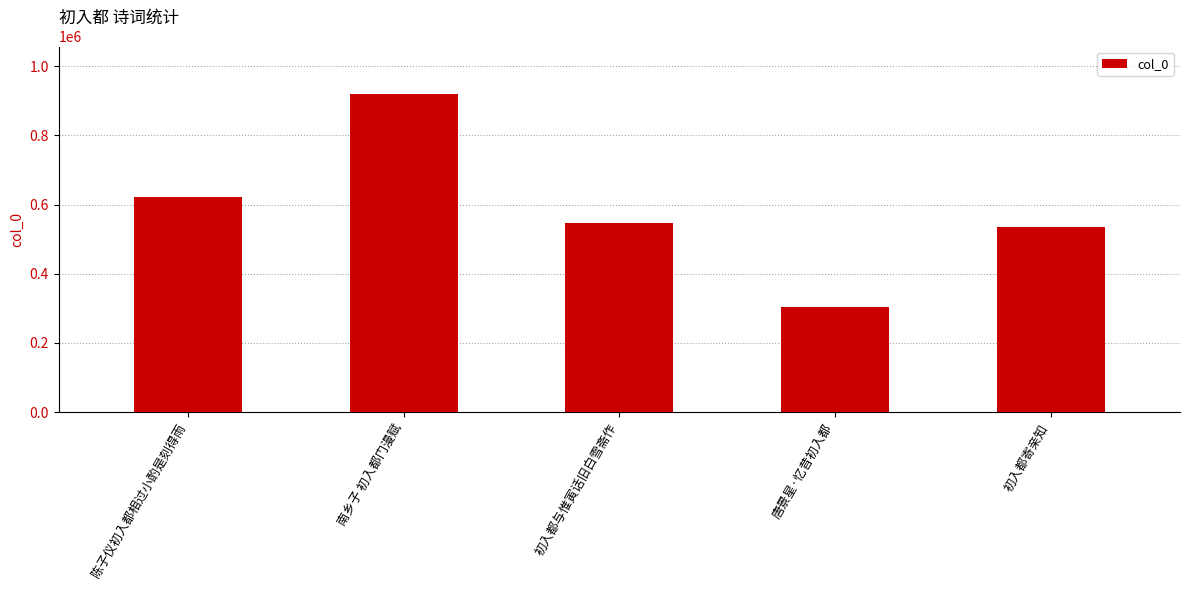

What is the sum of all values?

2926518